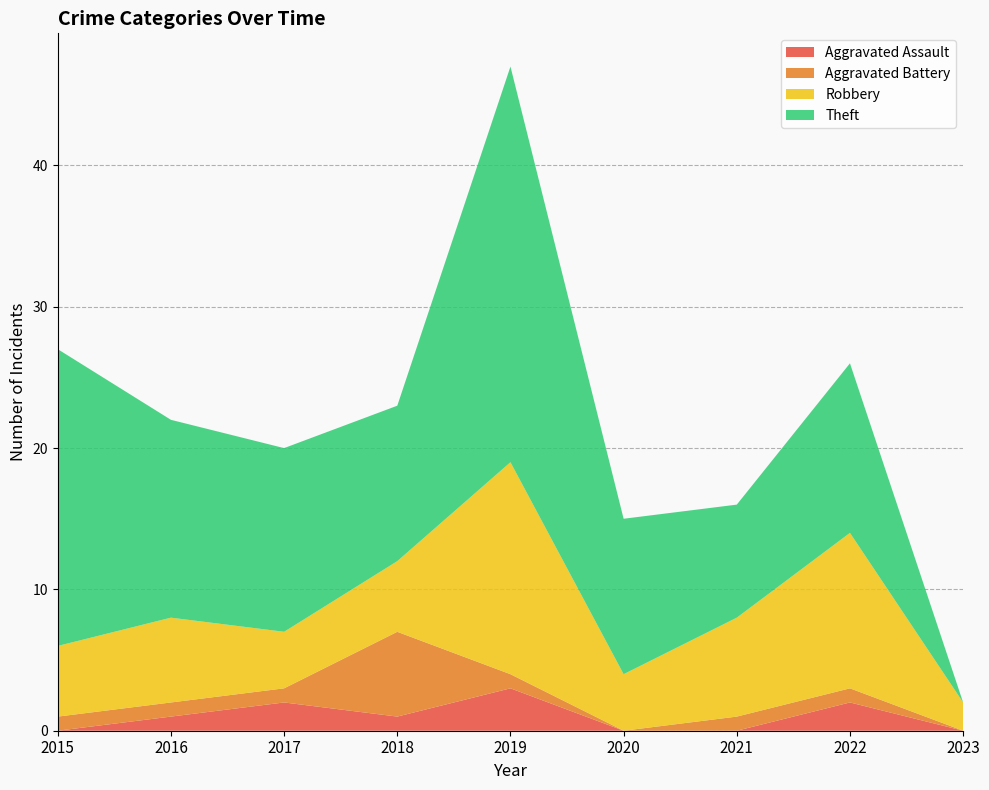

Reading right to left, extract all data points from this chart.

Aggravated Assault: 0	2	0	0	3	1	2	1	0
Aggravated Battery: 0	1	1	0	1	6	1	1	1
Robbery: 2	11	7	4	15	5	4	6	5
Theft: 0	12	8	11	28	11	13	14	21